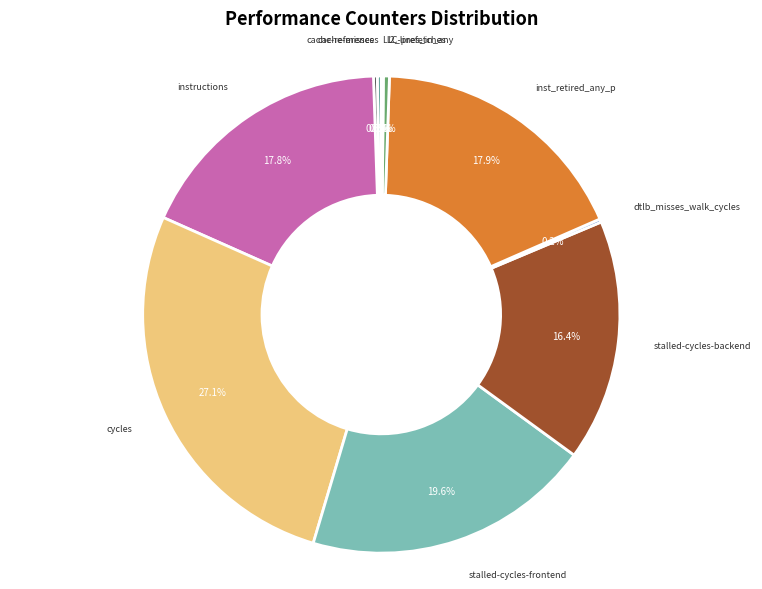

Is there a majority slice in this chart?

No